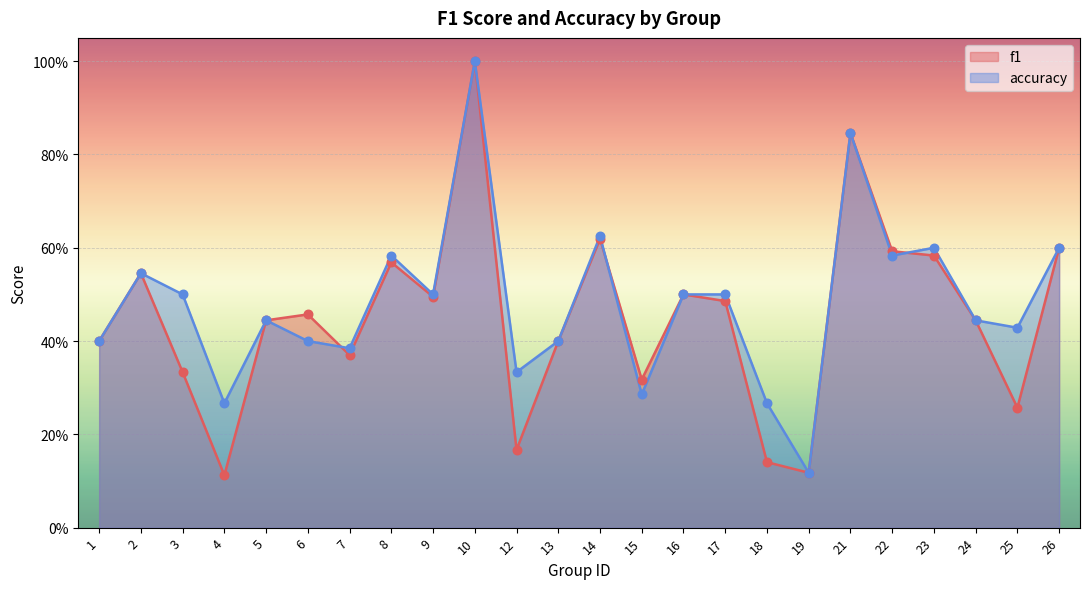

What are all the series names shown in the legend?

f1, accuracy